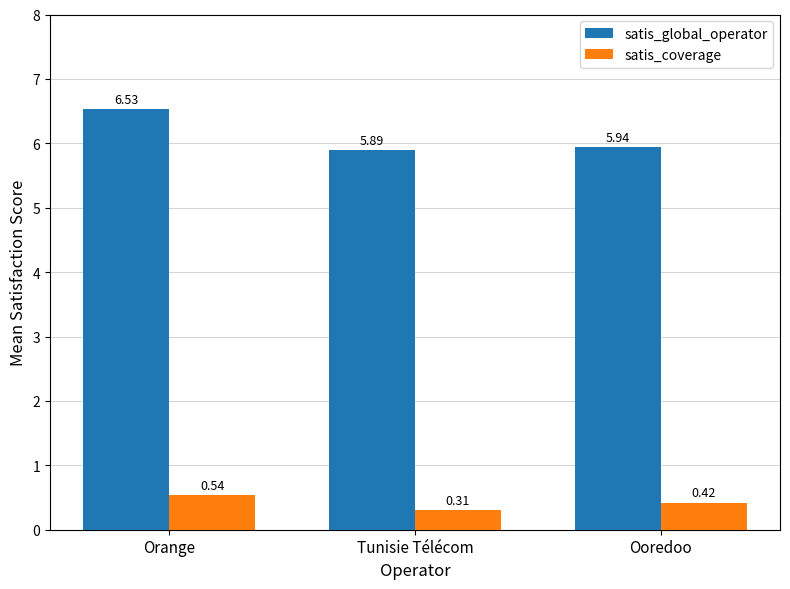

Which category has the lowest value across all series?

Tunisie Télécom